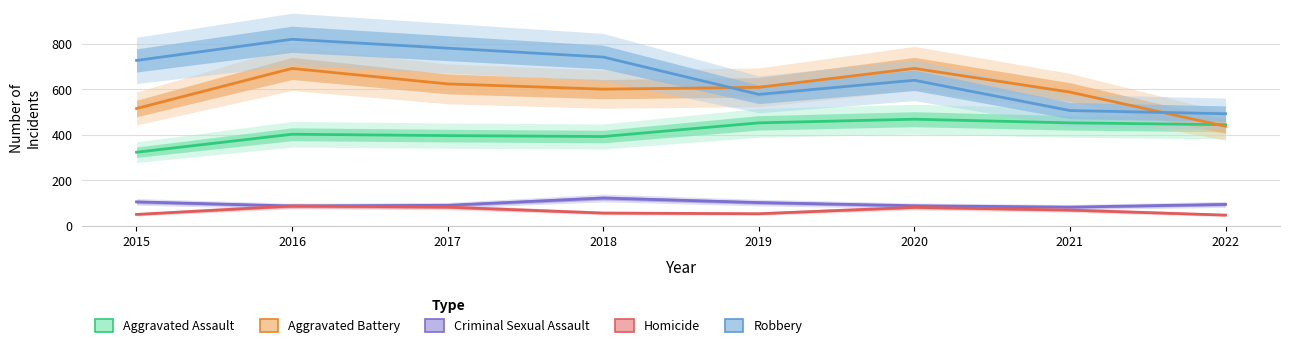

What is the approximate value of Aggravated Battery at 2016?

691